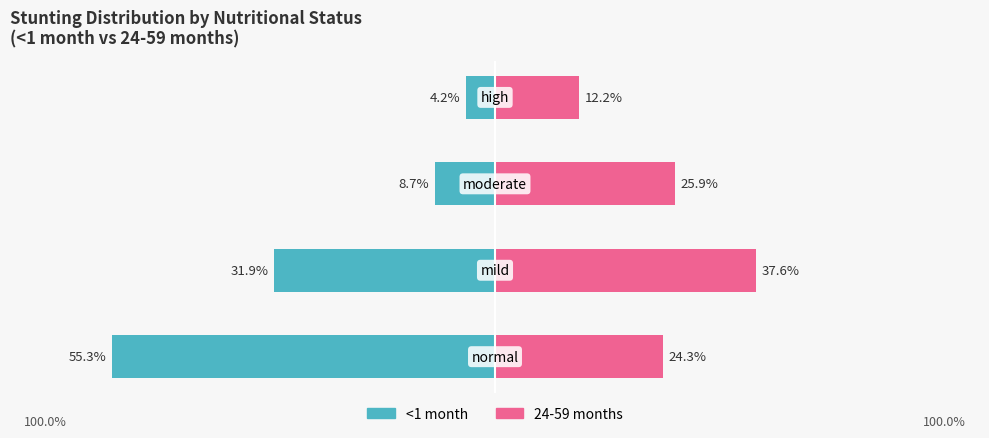

Which series has the largest range (max minus min)?

<1 month